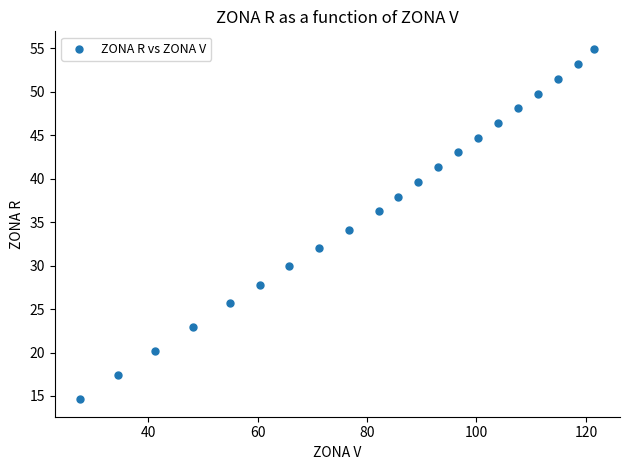

What is the range of Y values (max minus min)?

40.3